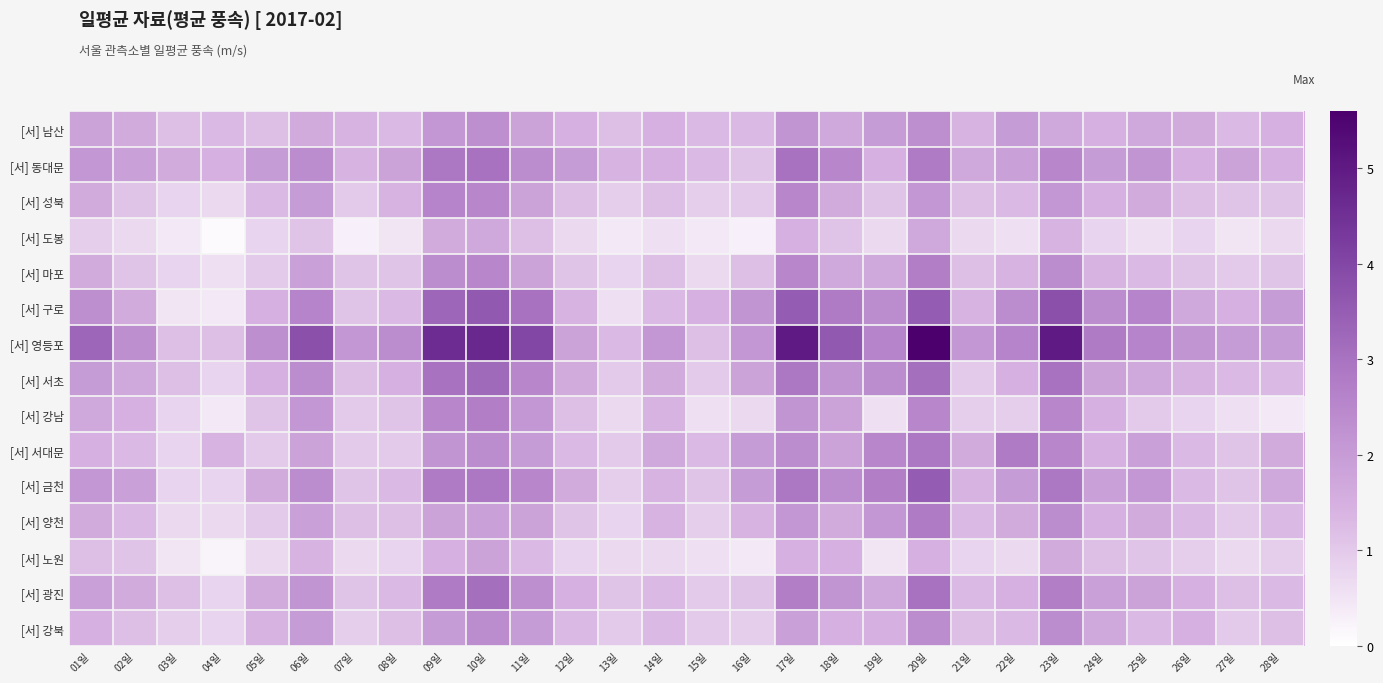

At which category is the sum across all series the highest?

20일